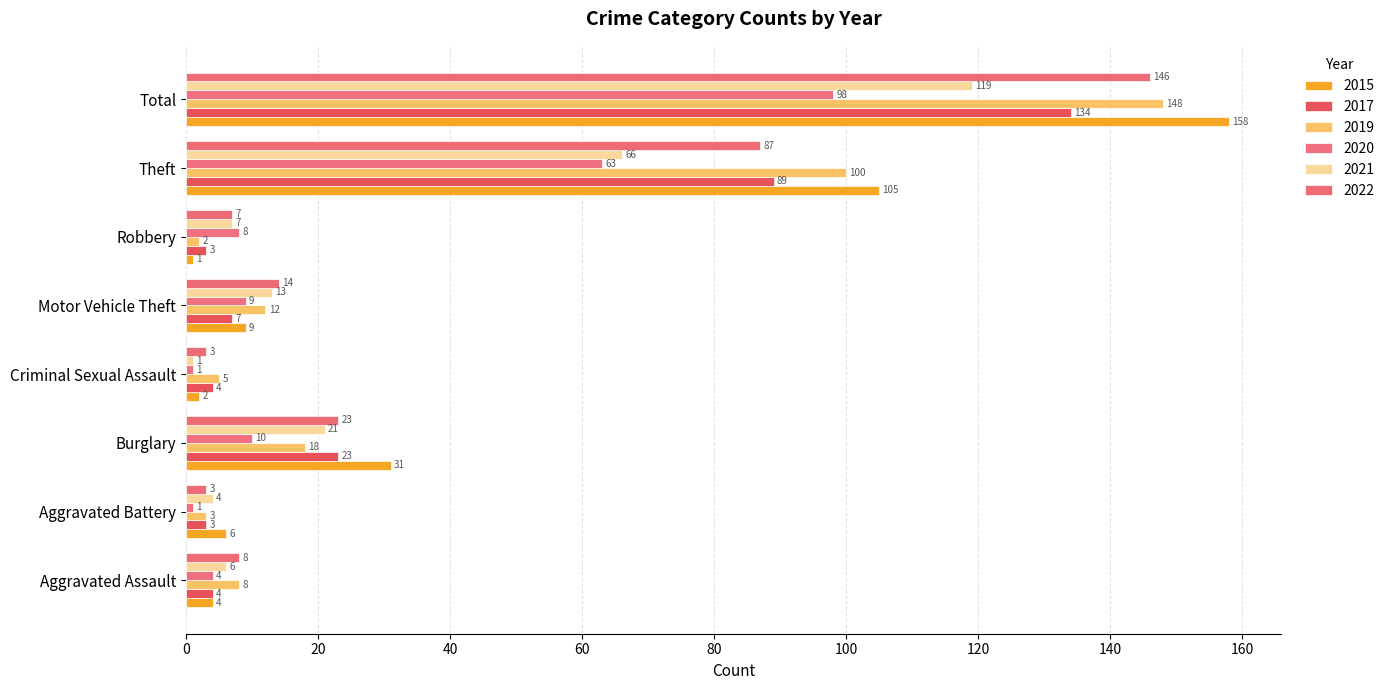

How many data points in 2015 are less than 9?

4